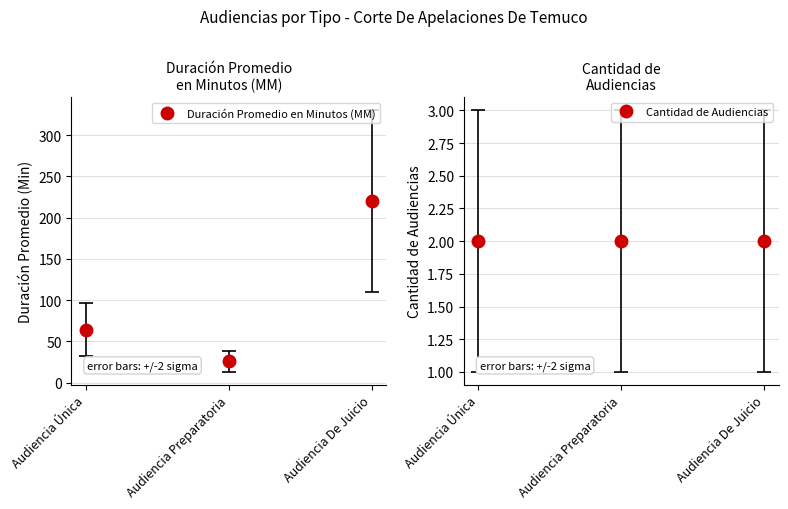

What is the difference between the highest and lowest values at Audiencia Preparatoria?

24